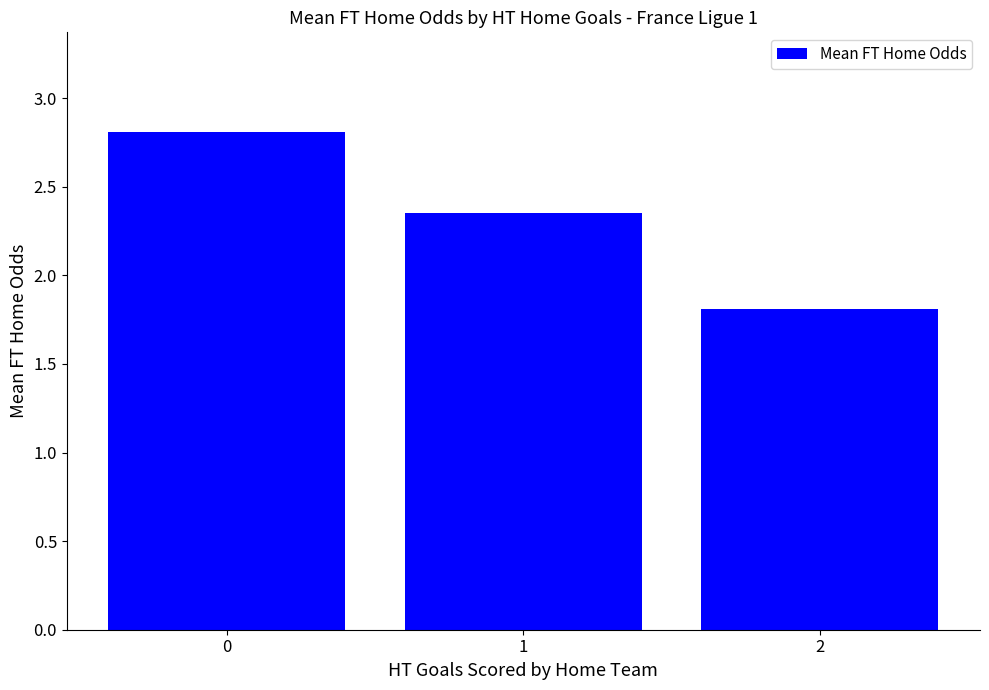

How many distinct data groups are displayed?

1